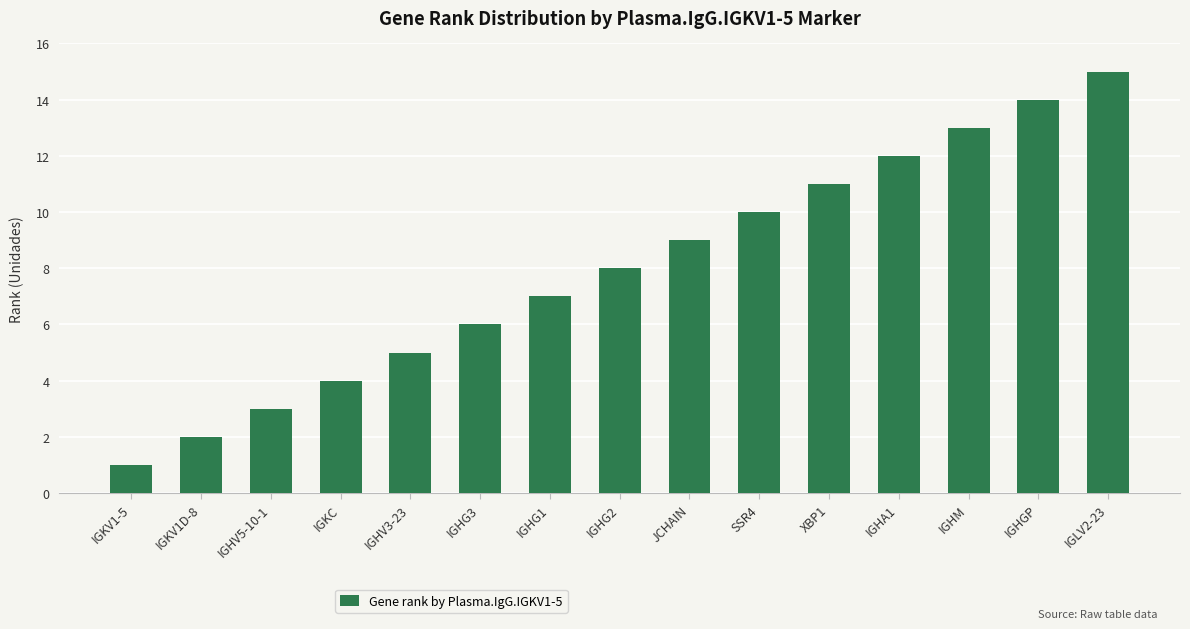

What value does the data have at IGHG1, to the nearest 10?

10